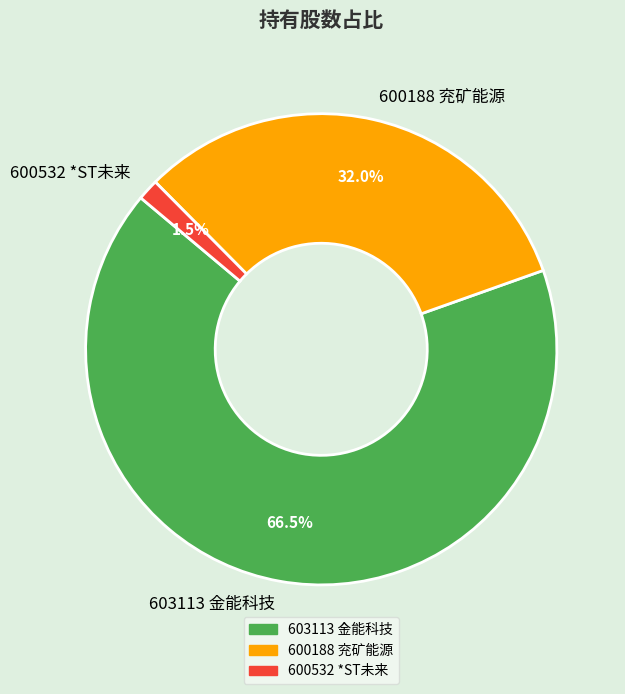

To the nearest percent, what is the average slice percentage?

33%